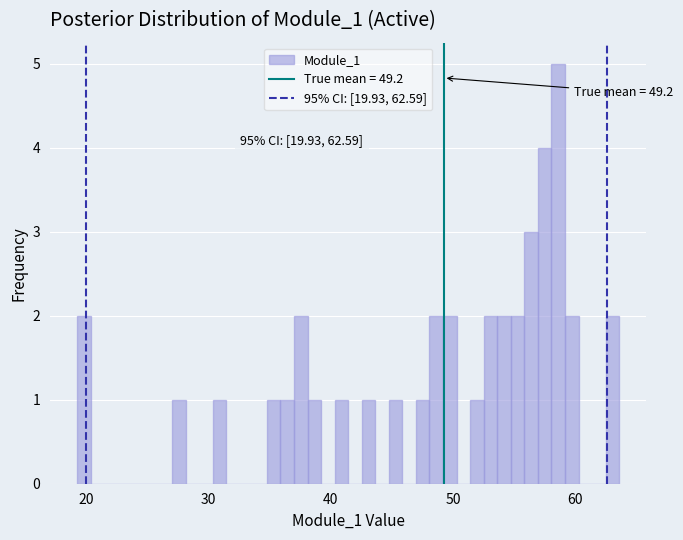

Around what value on the x-axis is the tallest bar? Give the approximate position of its centre, as read against the axis.

59